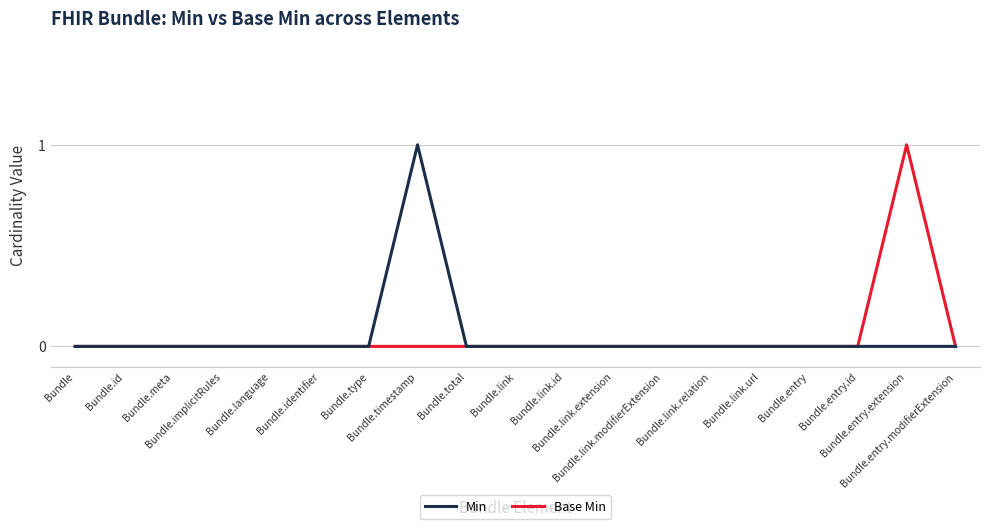

True or false: Base Min and Min cross at least once.

False